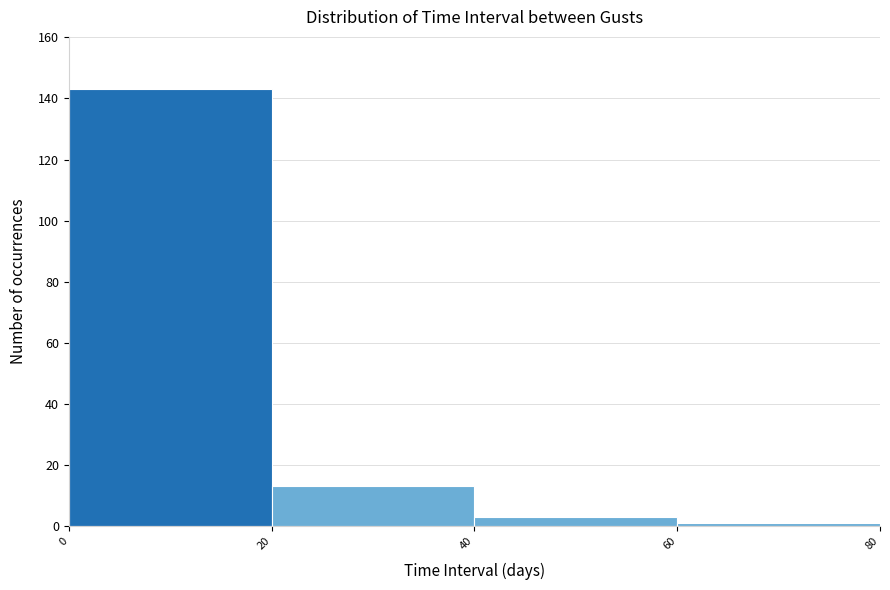

Reading left to right, list every bar in this chart as the range it spans on the x-axis followed by its height. The values are not printed on the chart, so give them approximately, as read against the axis.

0 to 20: 144
20 to 40: 14
40 to 60: 4
60 to 80: under 2